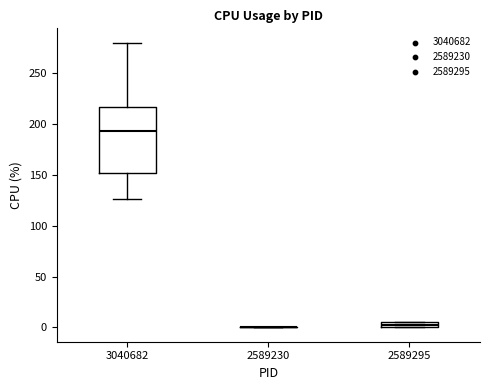

Which box is the tallest, from its lower edge to its upper edge?

3040682